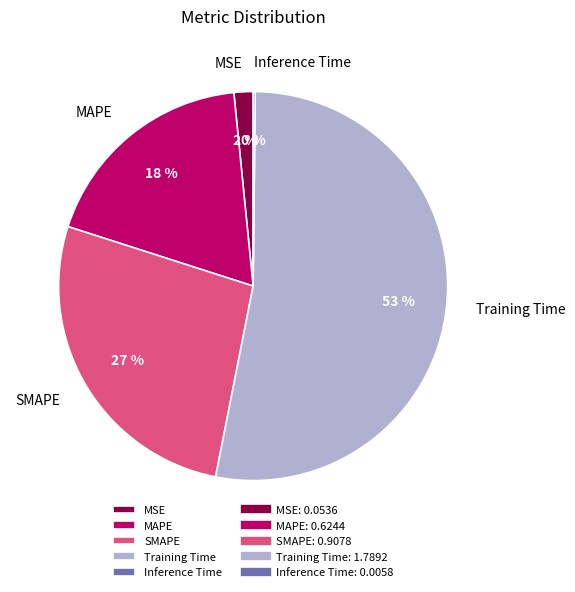

Is the sum of MAPE and SMAPE greater than half?

No